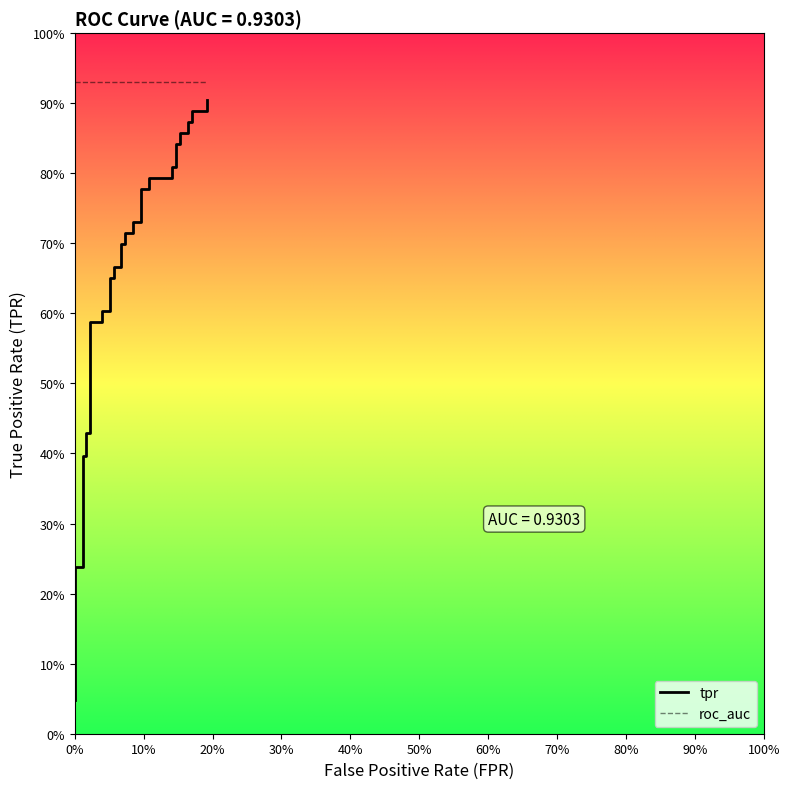

How many distinct data groups are displayed?

2